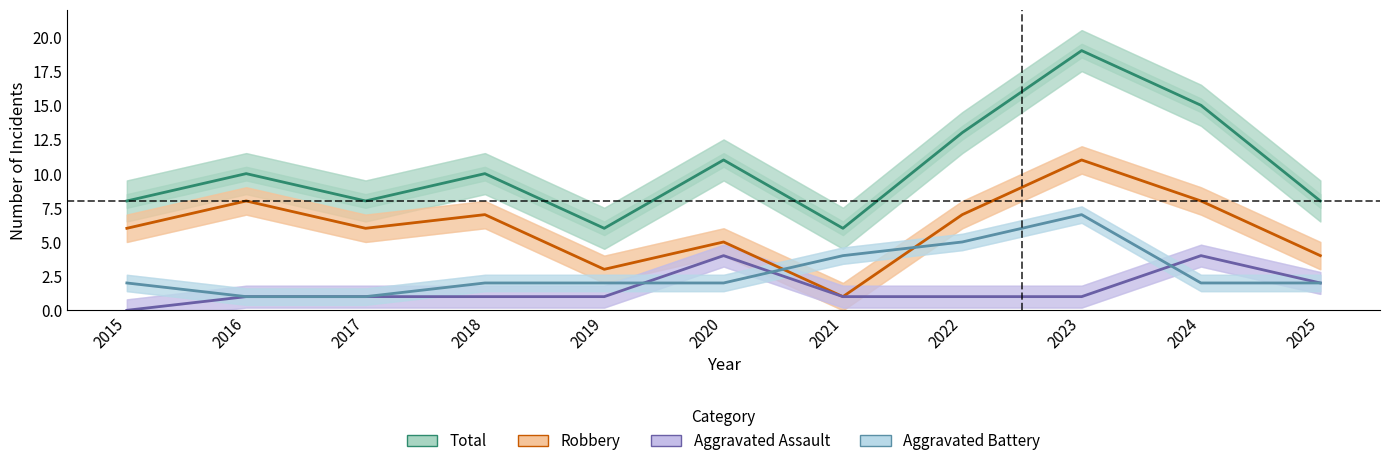

What is the difference between the maximum and minimum values in the Aggravated Assault series?

4